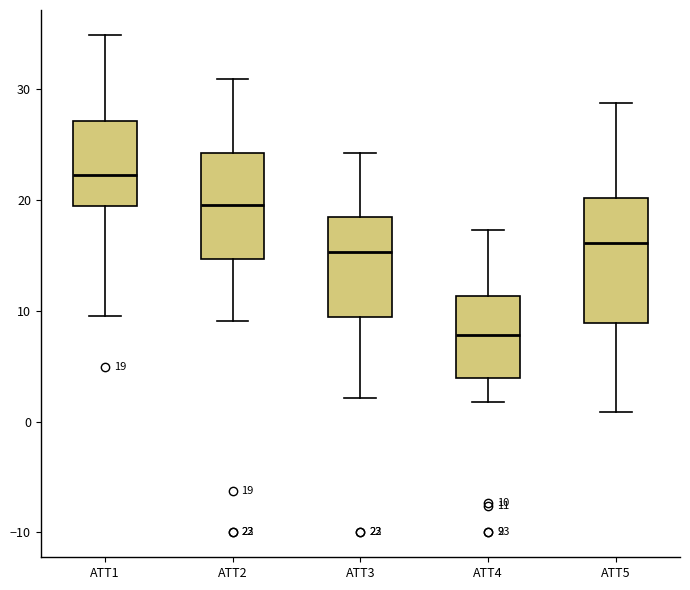

Which box has the lowest median line?

ATT4